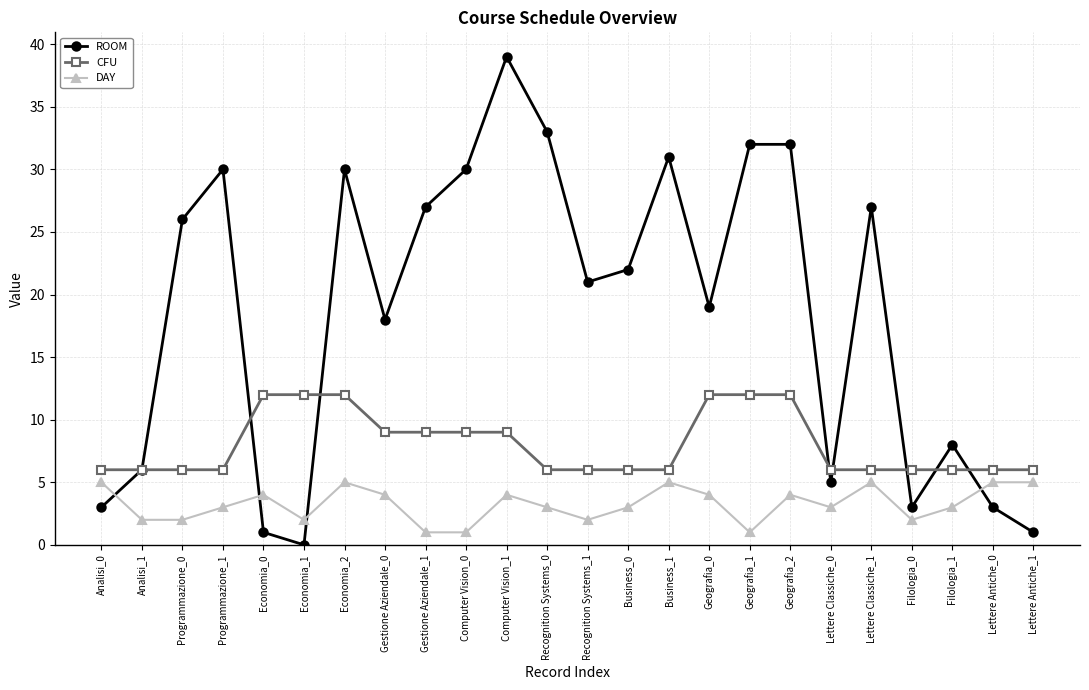

What is the label of the 23rd point from the right?

Analisi_1